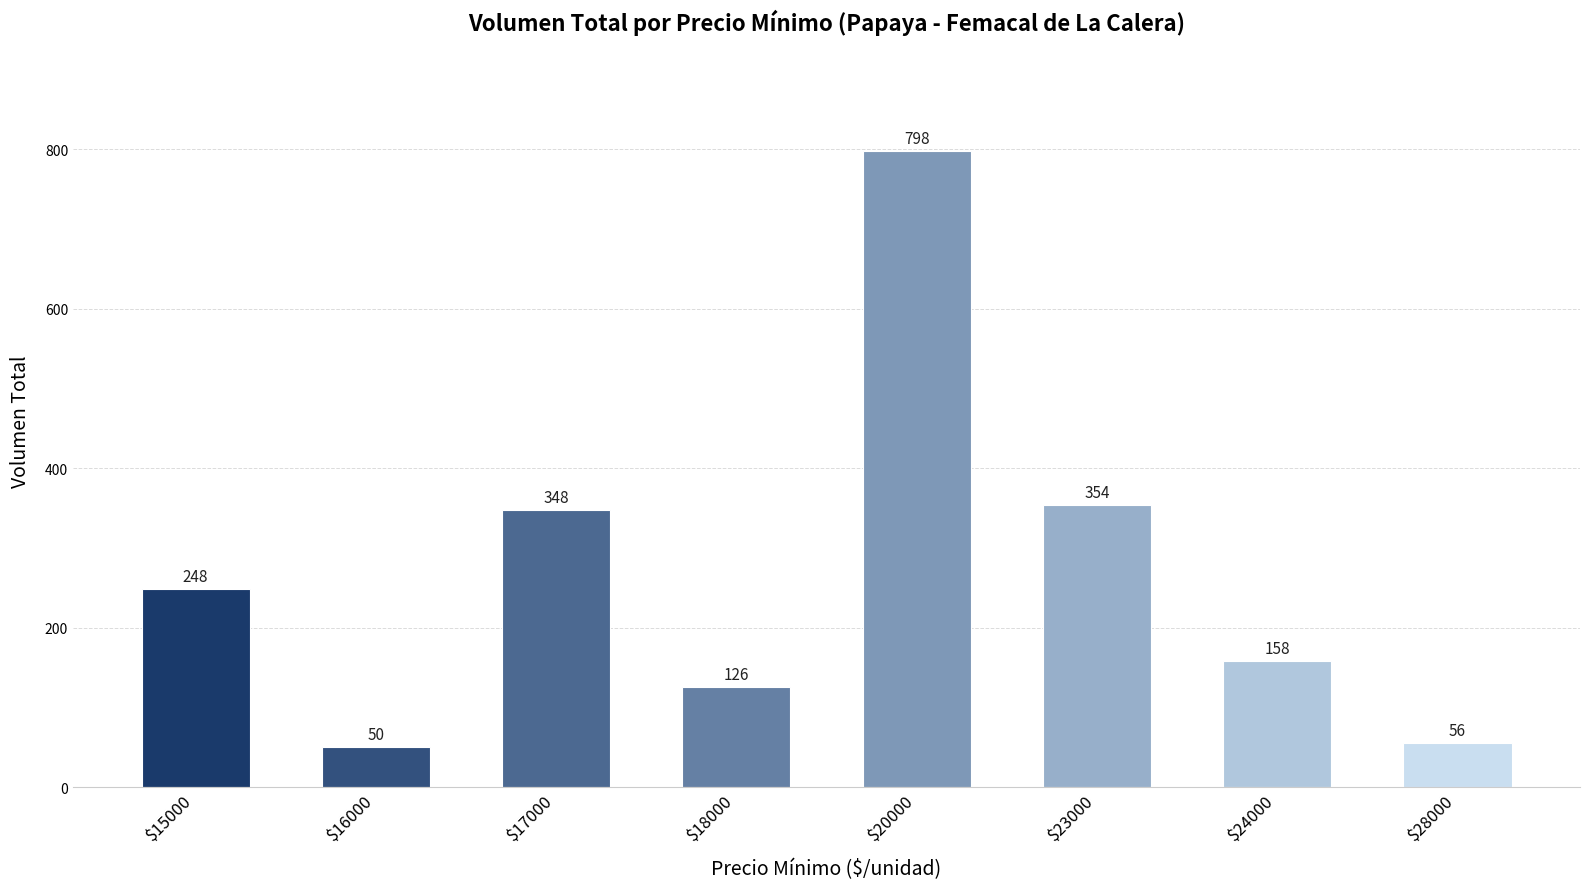

What is the average value?

267